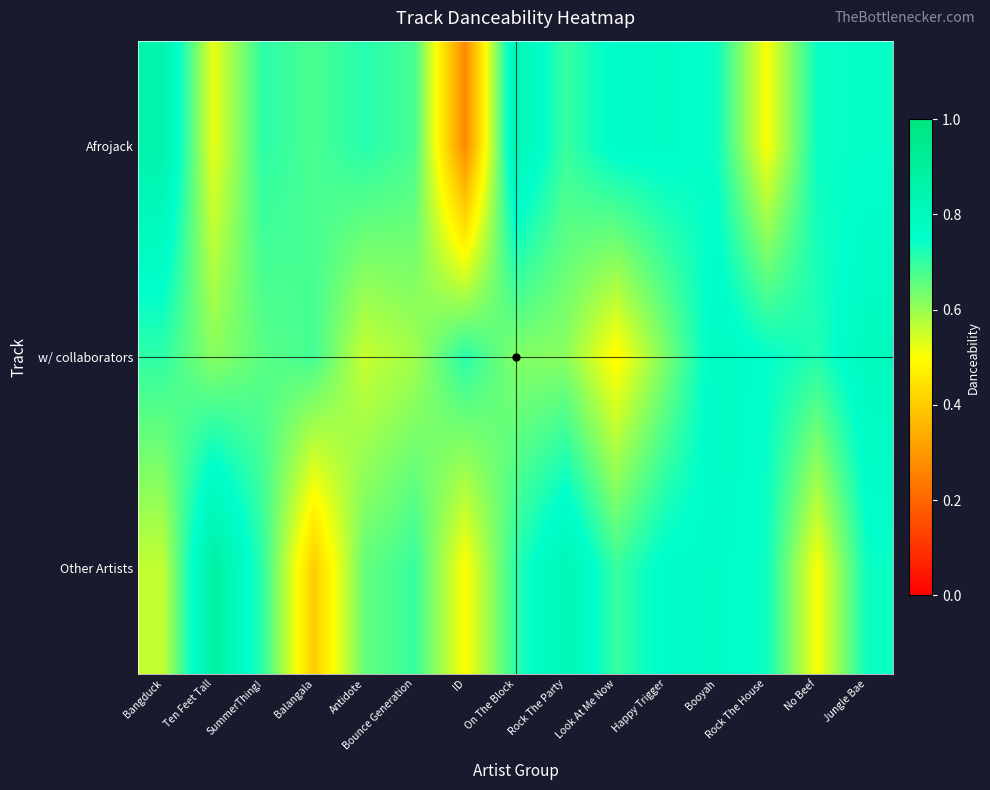

What is the smallest value displayed?

0.3